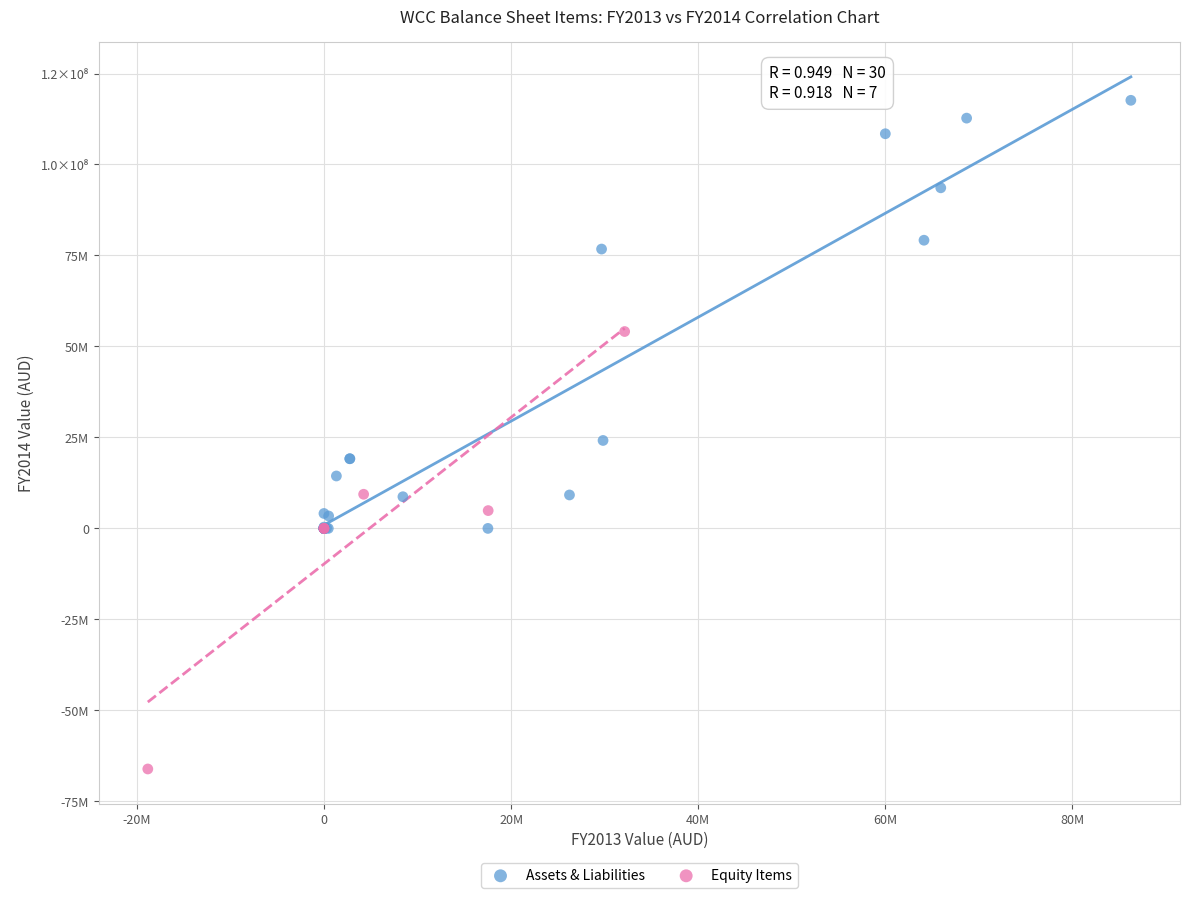

Which series reaches the minimum Y coordinate?

Equity Items